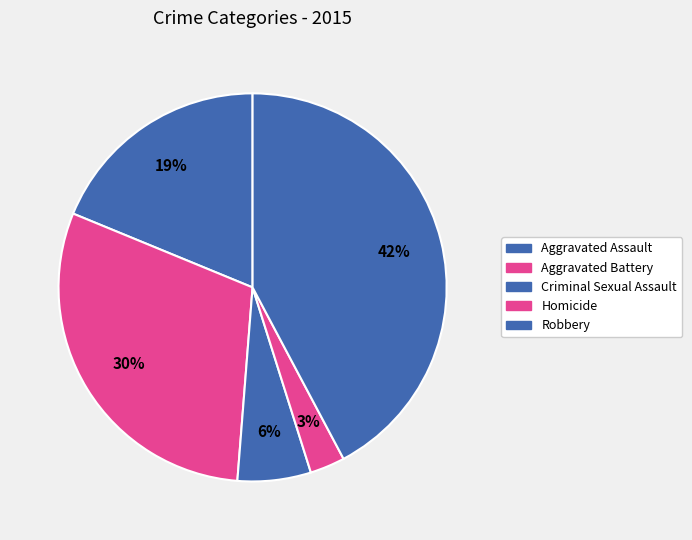

Does Homicide account for over 50% of the chart?

No